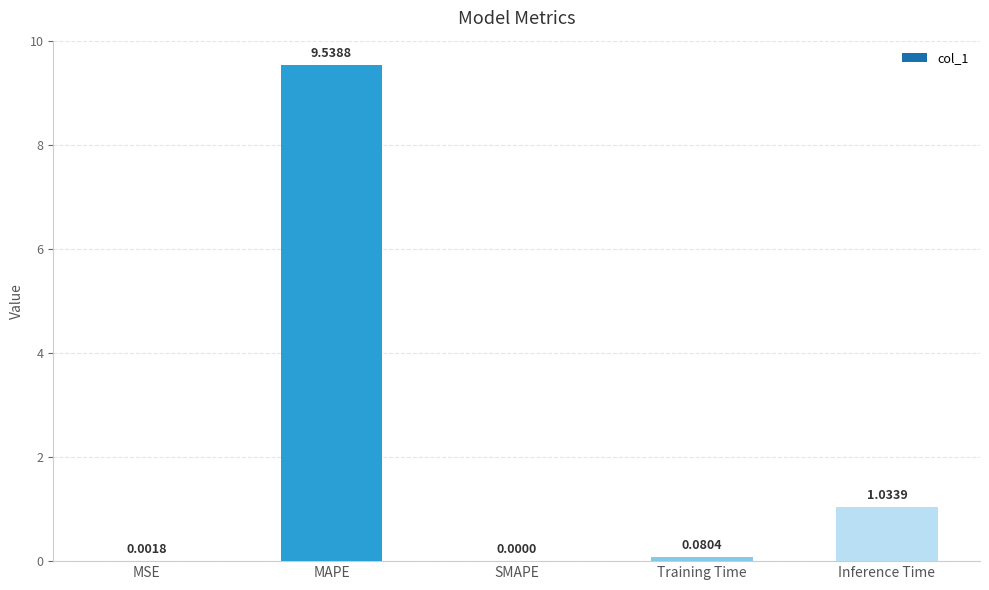

What is the sum of all values?

10.7